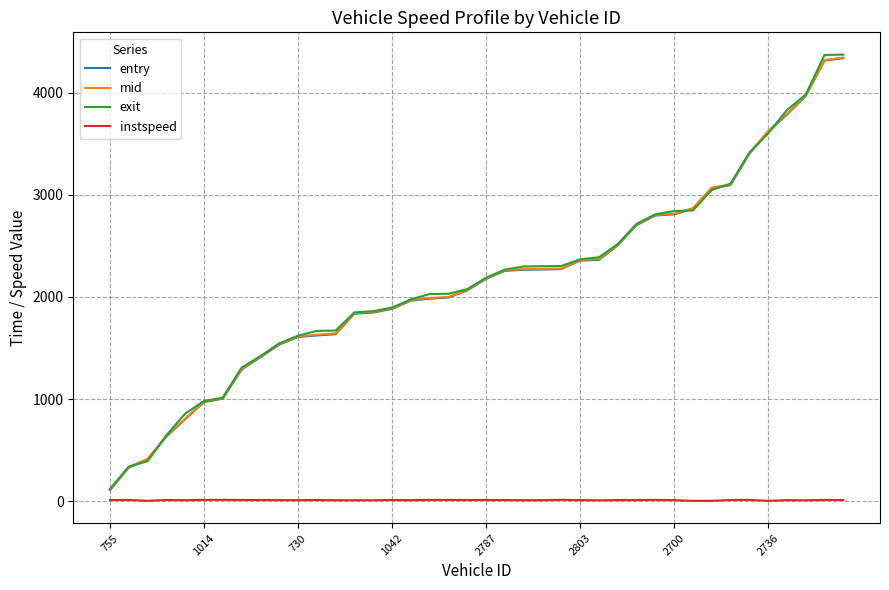

True or false: instspeed and exit cross at least once.

False